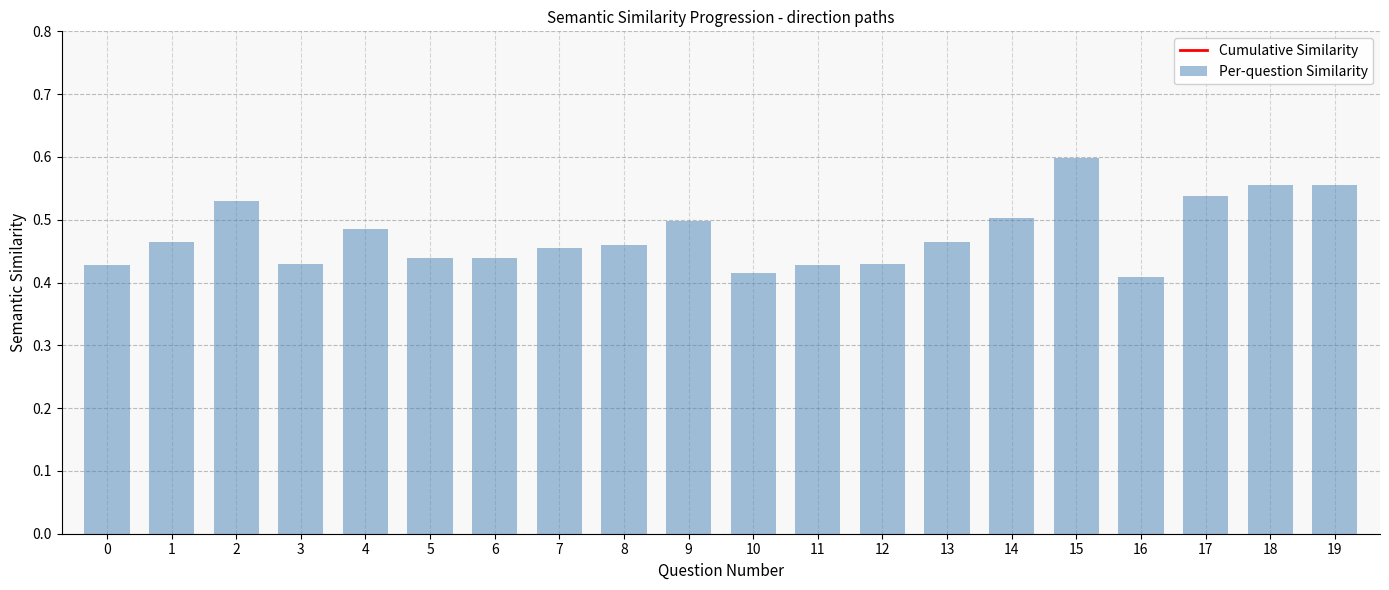

What is the value of the Per-question Similarity bar at the 6th from the left?

0.4